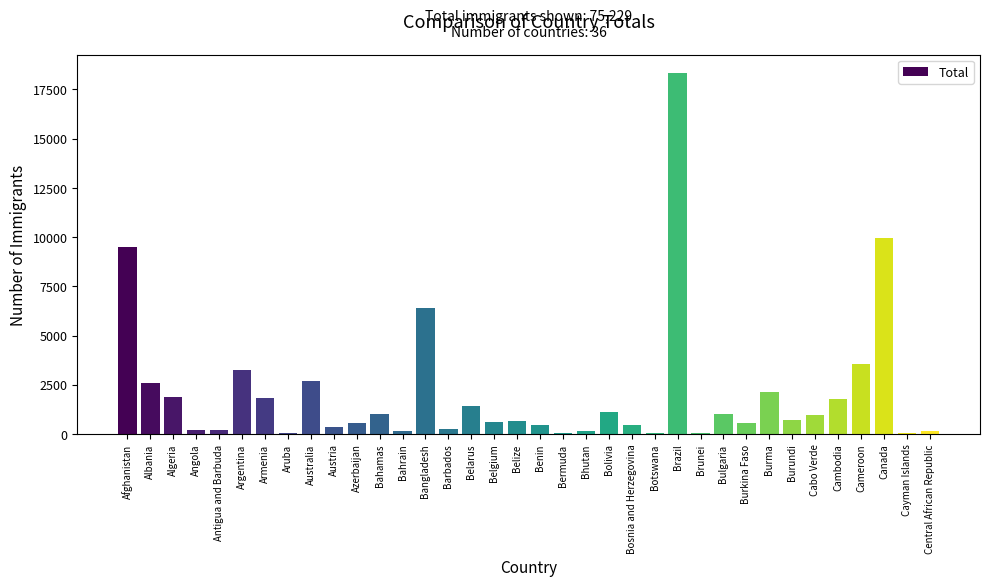

What is the average value?

2090